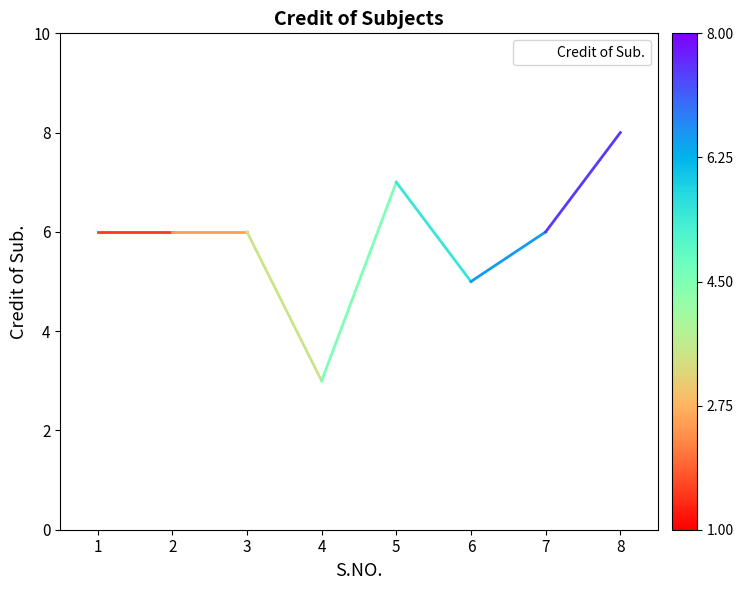

Does the chart display data point markers on the line(s)?

No